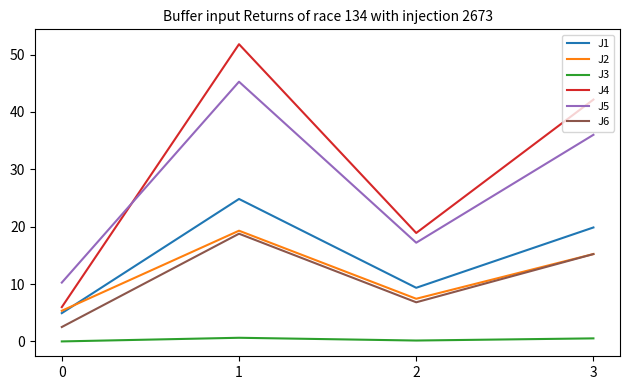

At which category is the sum across all series the highest?

1